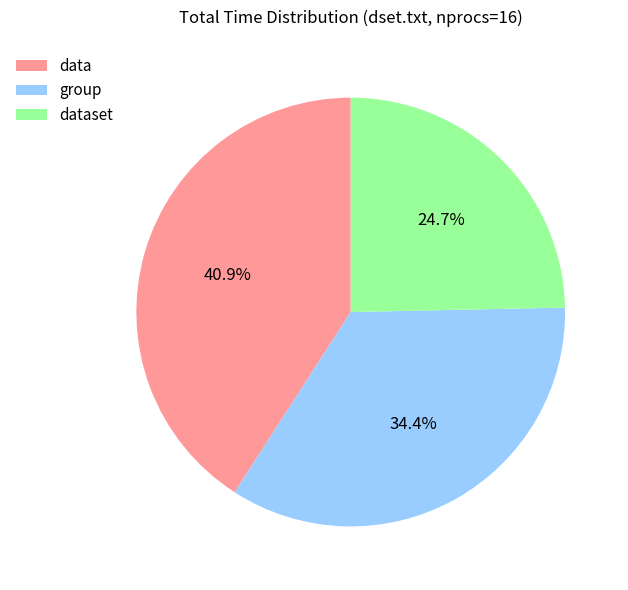

Between data and group, which is larger?

data